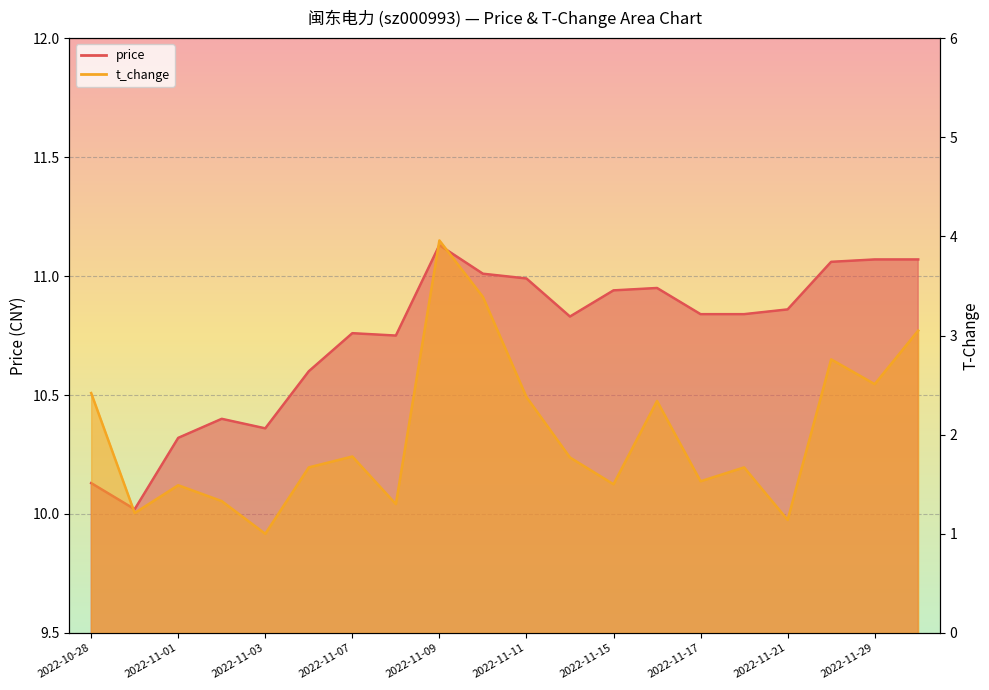

What is the spread (max minus min) of values at 2022-11-28?

8.3